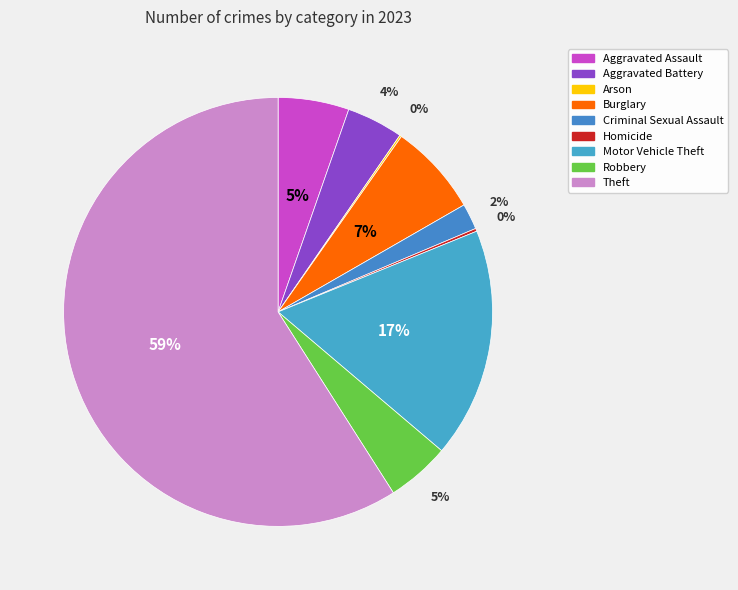

What is the smallest slice in the pie chart?

Arson